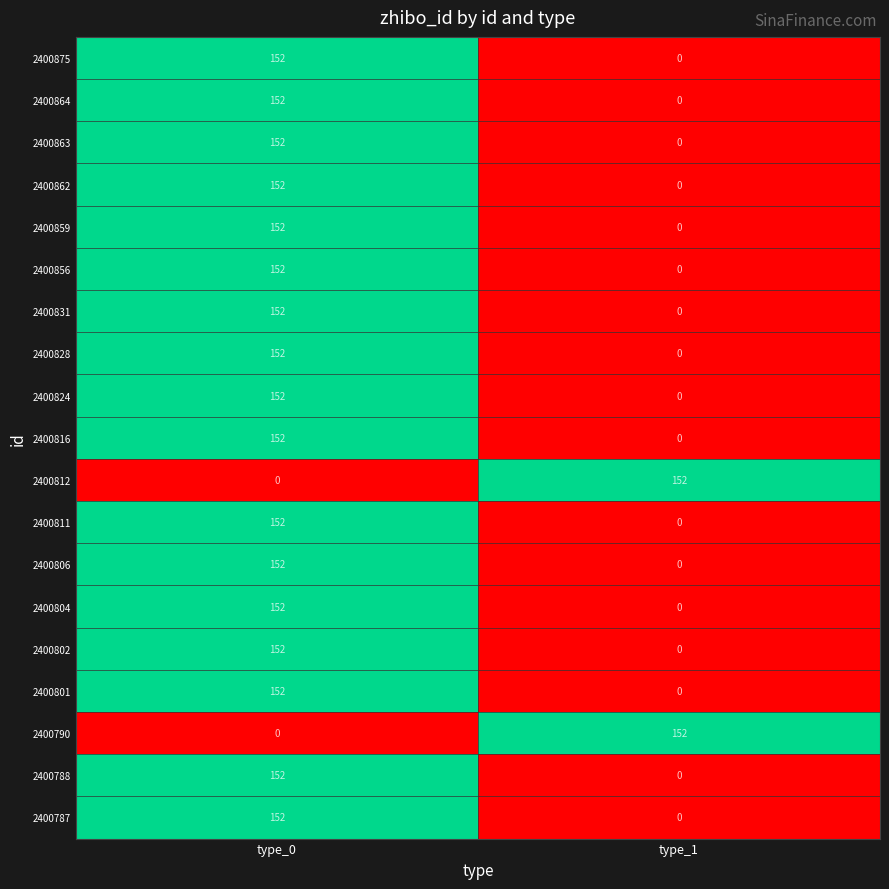

Rank the categories by 2400787 value from highest to lowest.

type_0, type_1